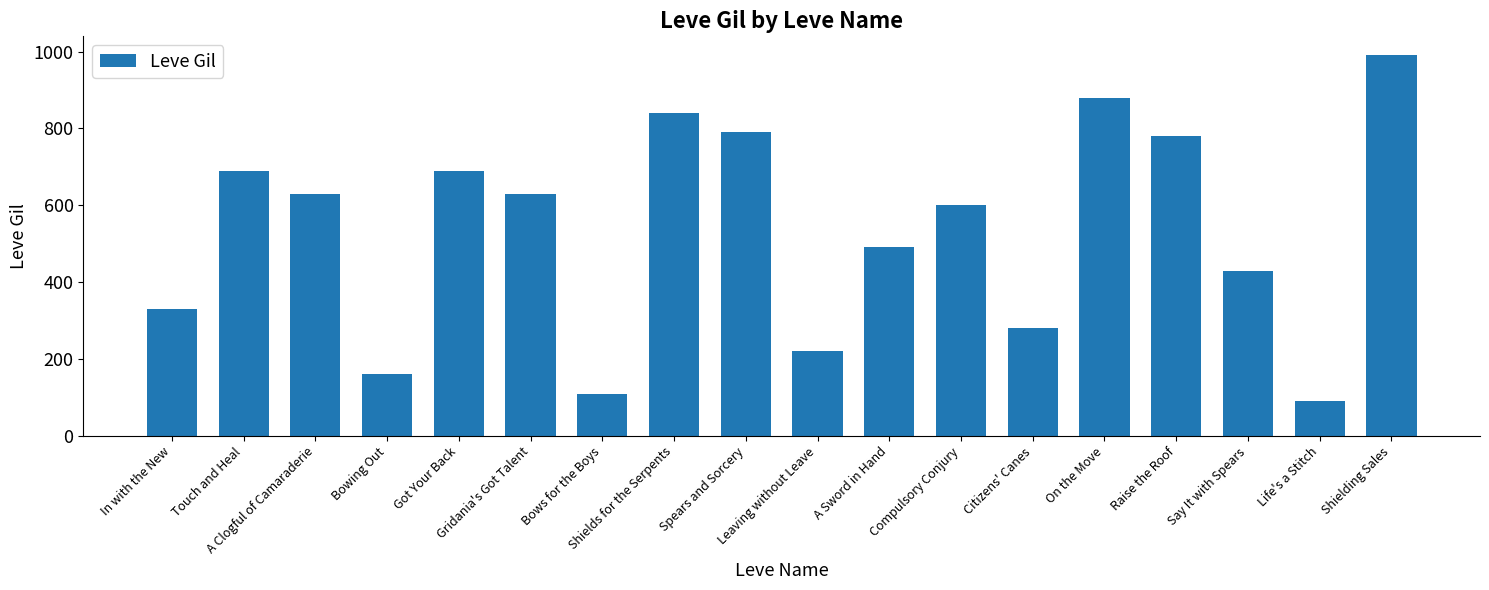

Where does the data first go above 630?

Touch and Heal